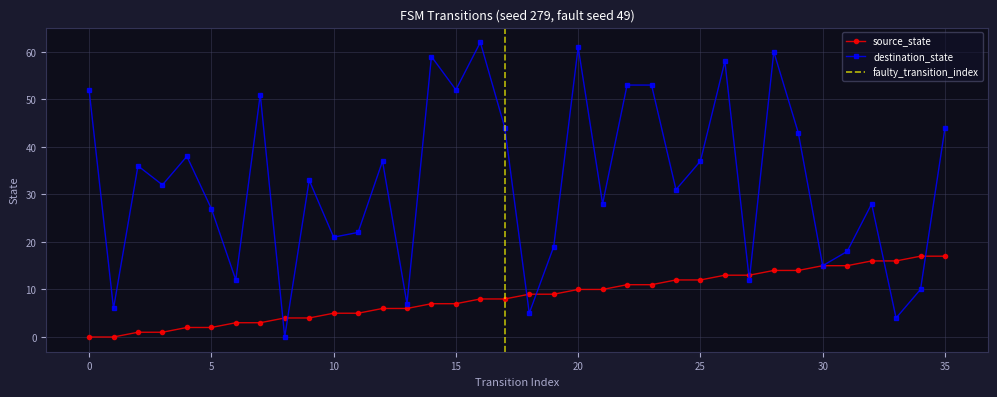

What is the value of the source_state point at the 30th from the left?

14